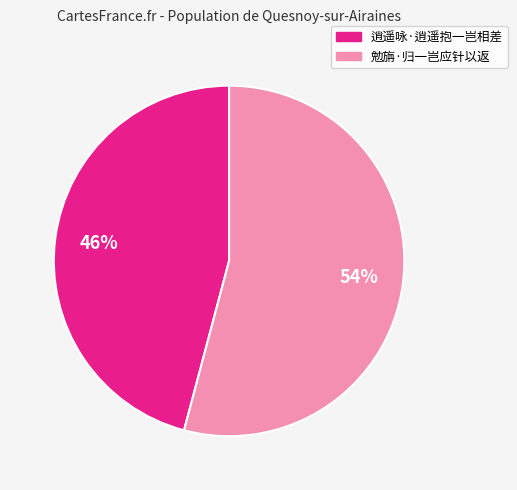

Which slice is the smallest?

逍遥咏·逍遥抱一岂相差